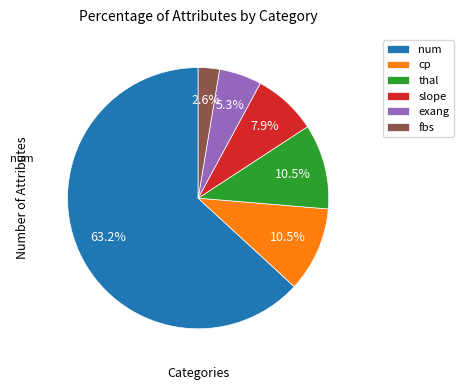

Which category has the smallest portion of the pie?

fbs